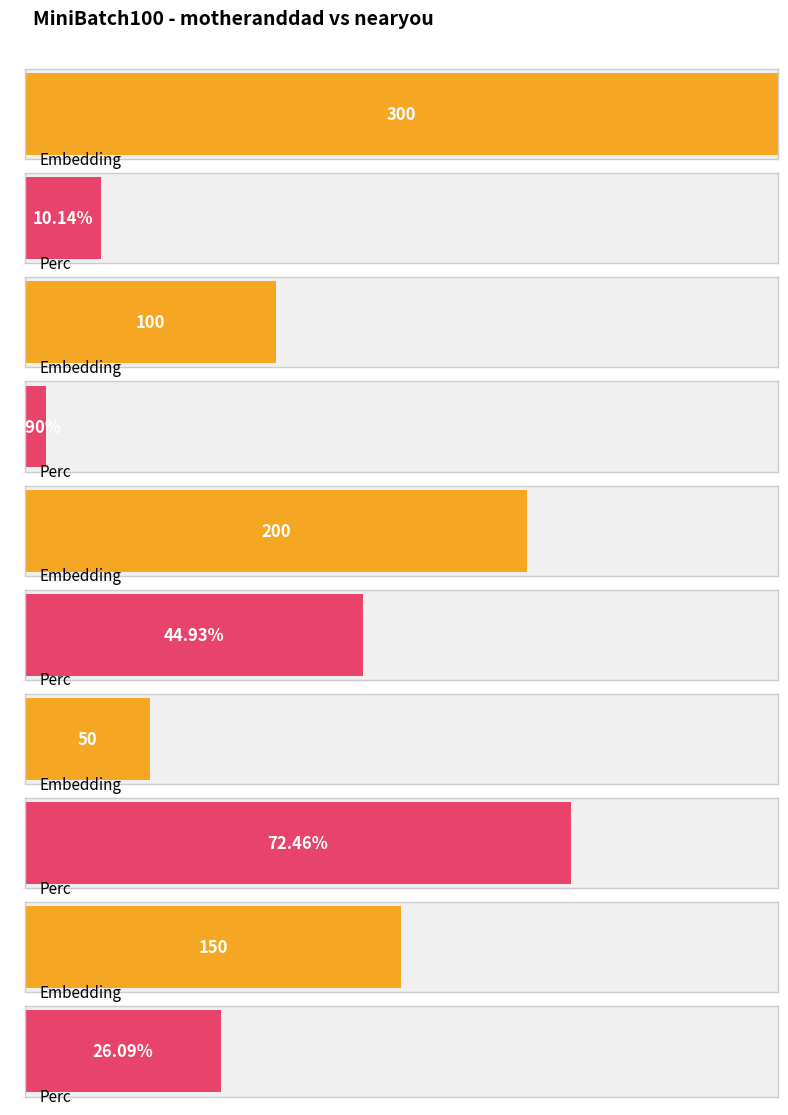

True or false: Embedding has a value of 200.0 at Row 2.

True